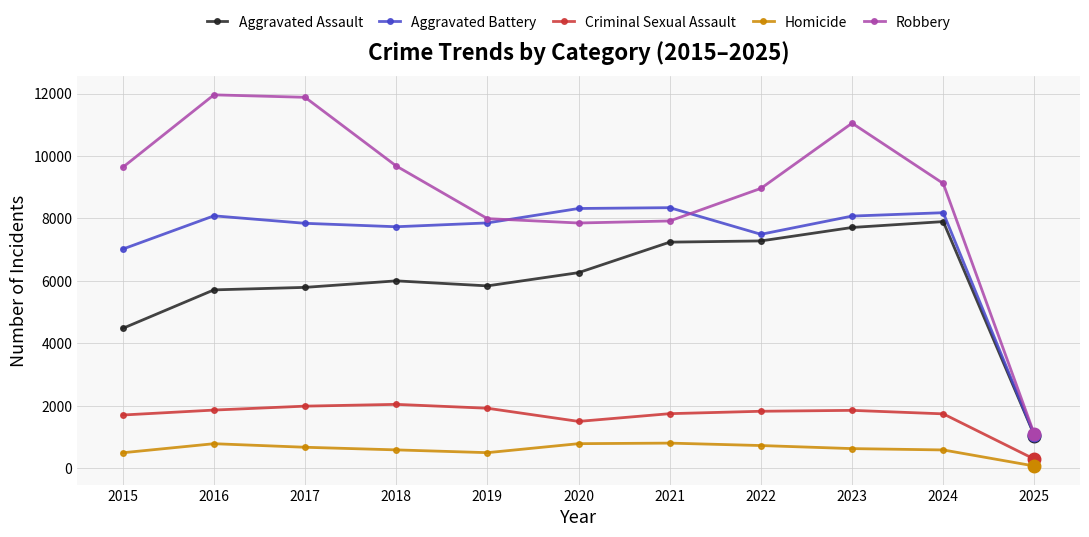

What are all the series names shown in the legend?

Aggravated Assault, Aggravated Battery, Criminal Sexual Assault, Homicide, Robbery